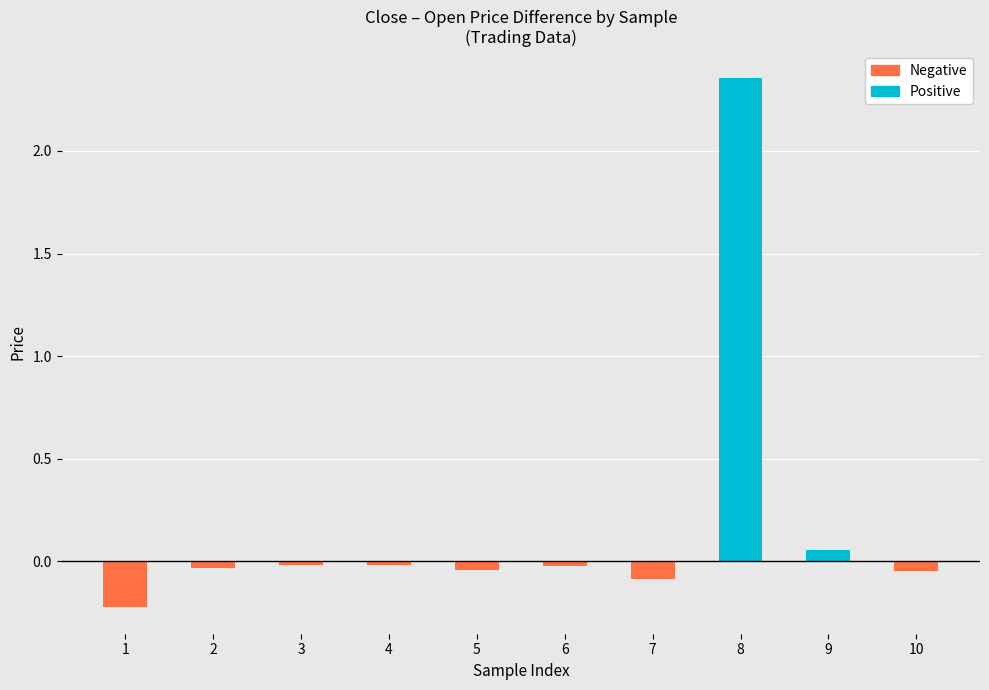

At which category is the sum across all series the highest?

8